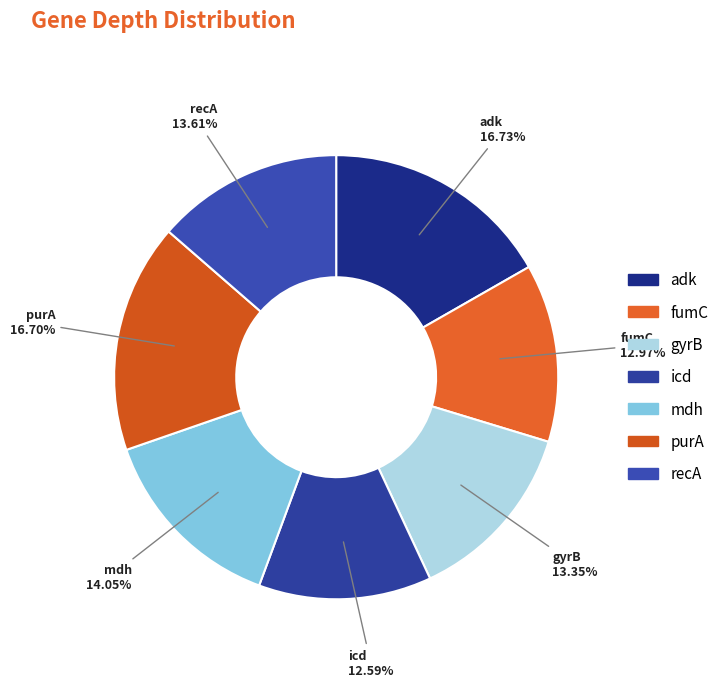

To the nearest percent, what is the combined percentage of purA and icd?

29%